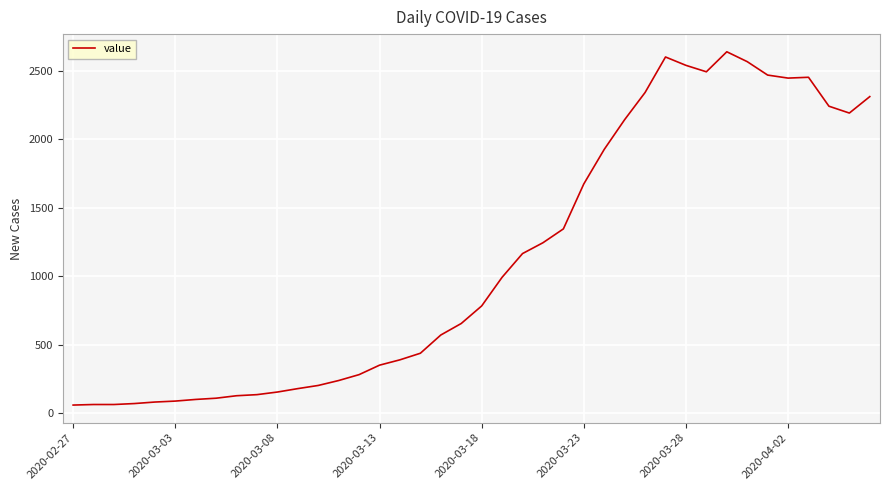

What is the difference between the maximum and minimum values?

2577